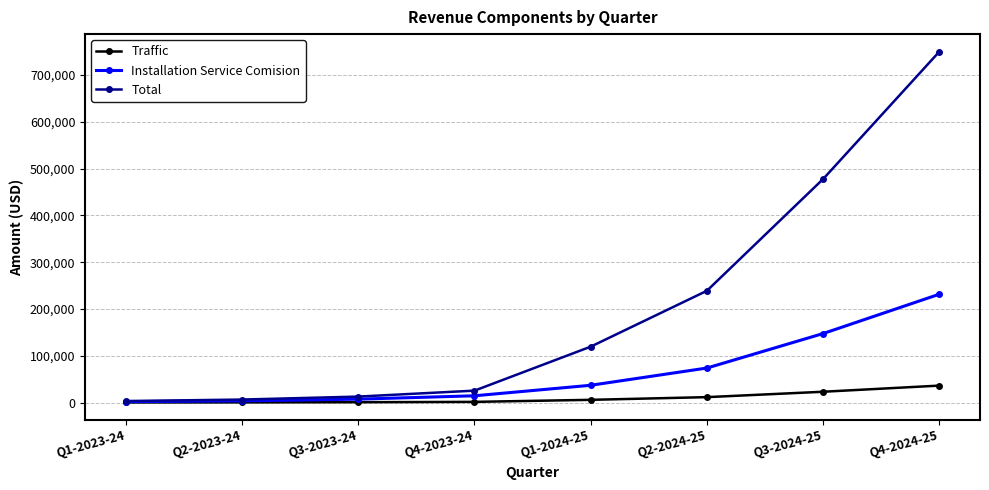

What is the spread (max minus min) of values at Q1-2024-25?

113664.0